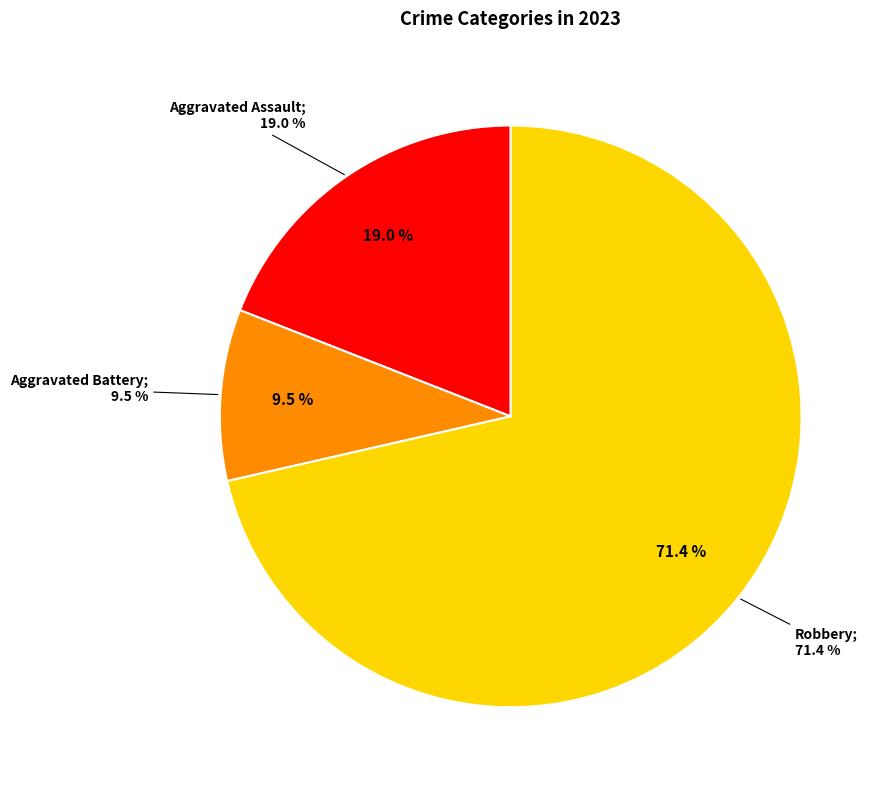

To the nearest percent, what is the combined percentage of Criminal Sexual Assault and Robbery?

71%